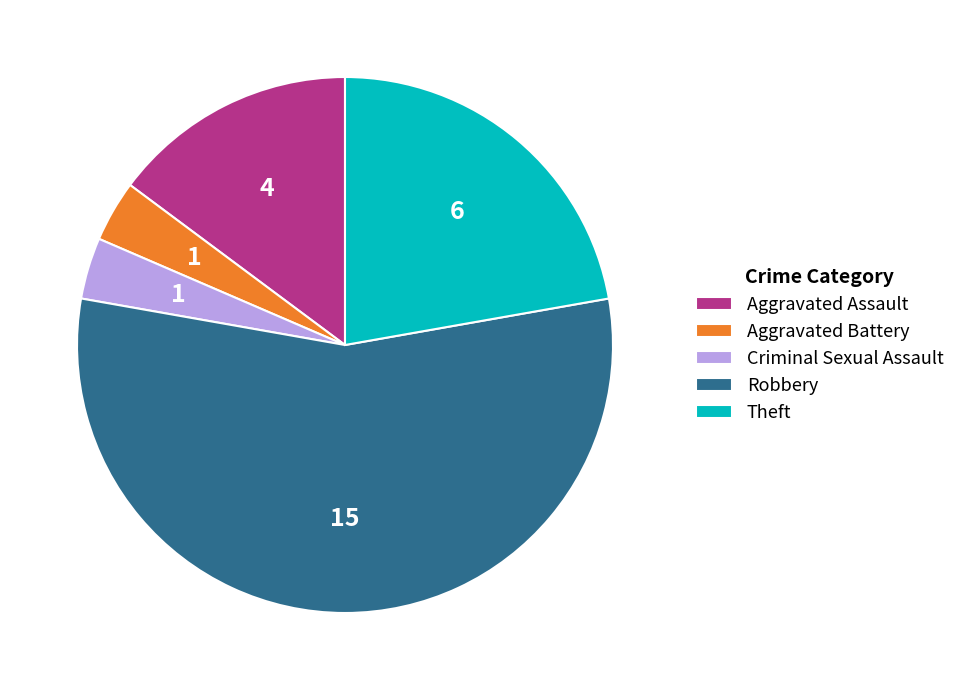

Approximately how many times larger is the value at Theft compared to Criminal Sexual Assault?

6.0